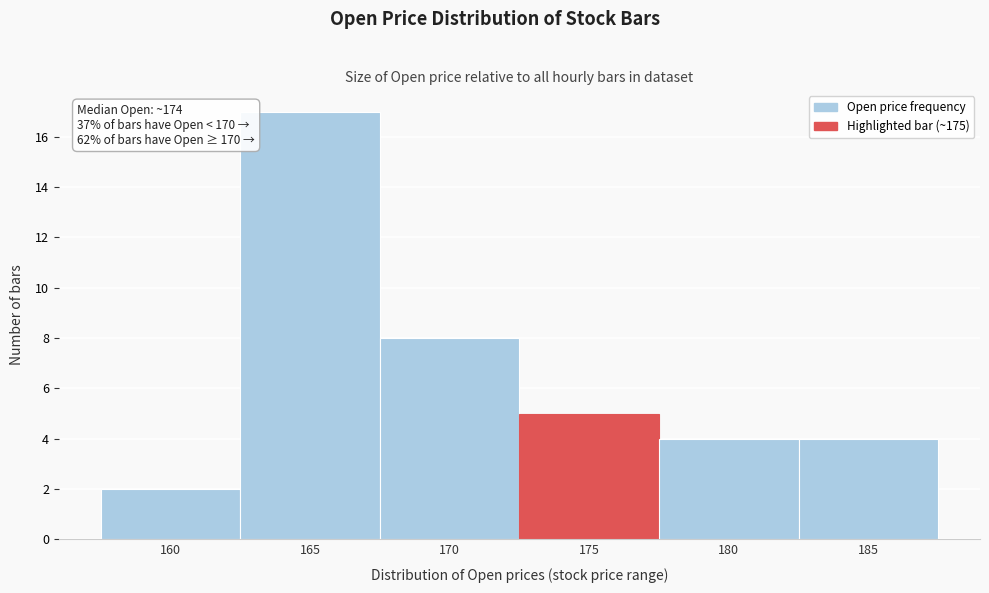

Reading right to left, what are all the values shown in this chart?

185=4	180=4	175=5	170=8	165=17	160=2